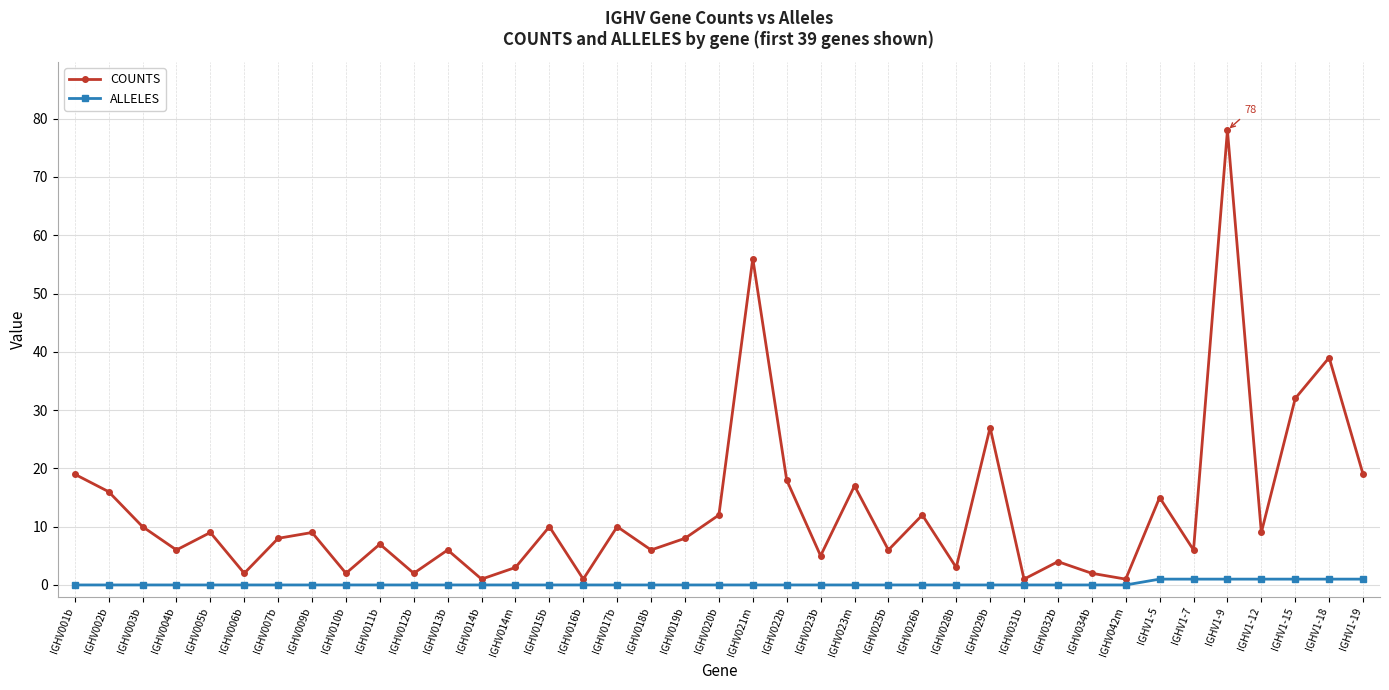

Rank the series by their average value, from lowest to highest.

ALLELES, COUNTS